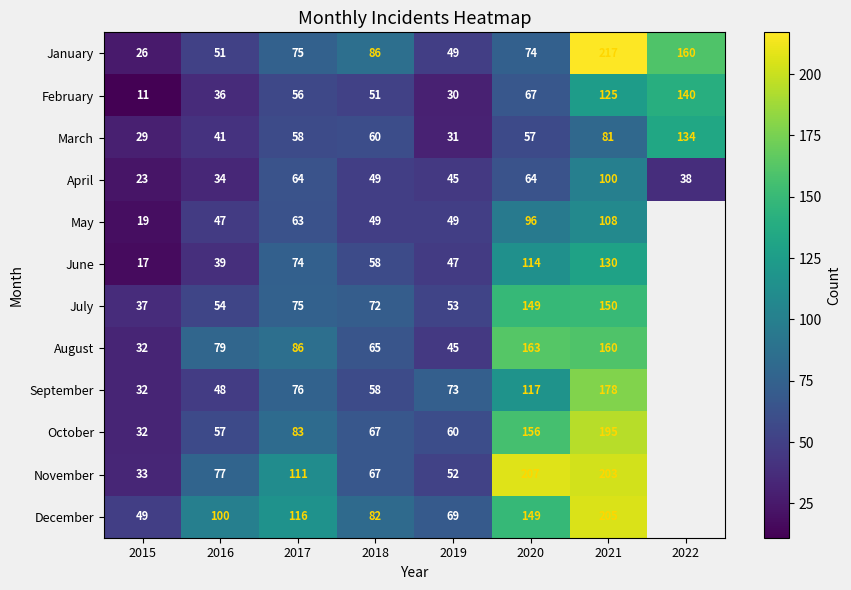

Read the March value at 2017.

58